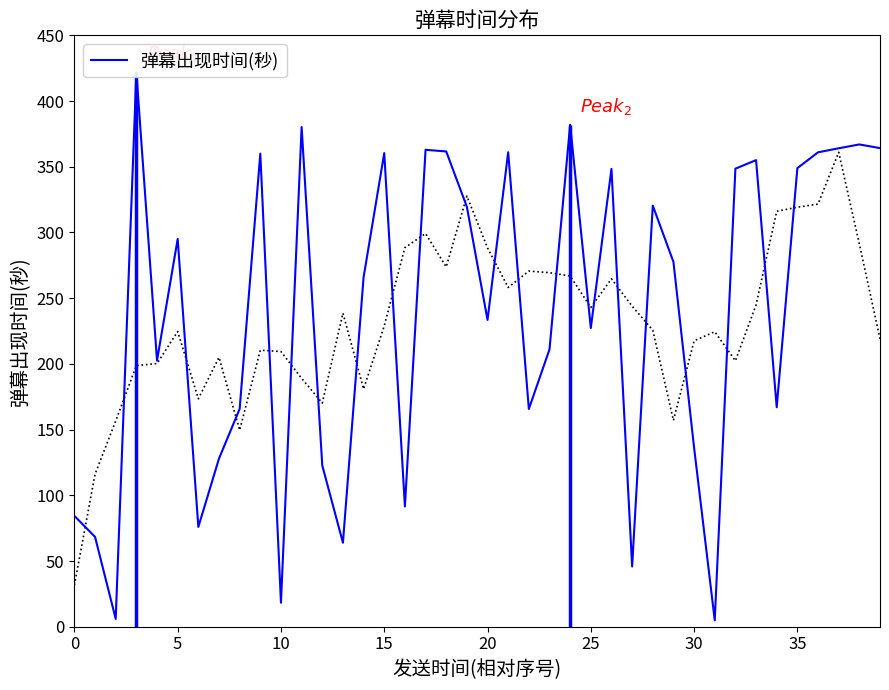

How many lines are shown in the chart?

1